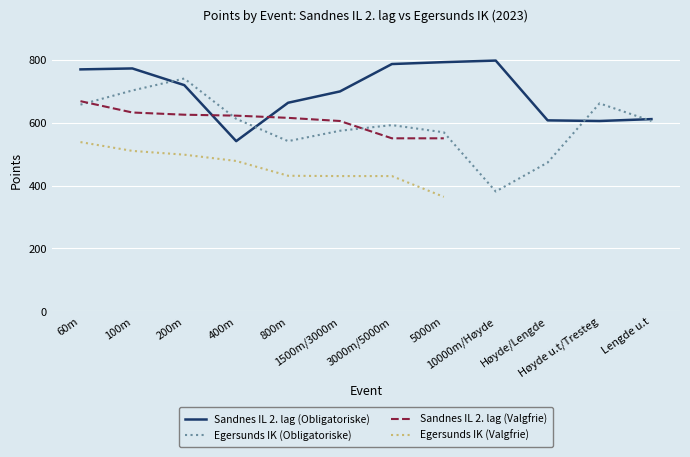

What are all the series names shown in the legend?

Sandnes IL 2. lag (Obligatoriske), Egersunds IK (Obligatoriske), Sandnes IL 2. lag (Valgfrie), Egersunds IK (Valgfrie)